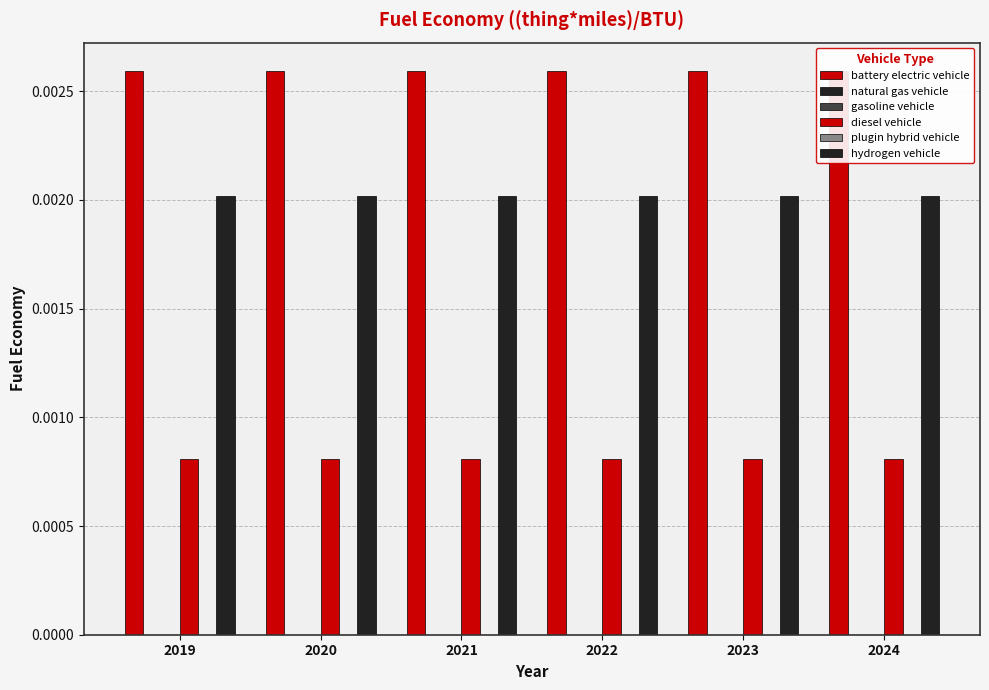

Does the chart contain stacked bars?

No